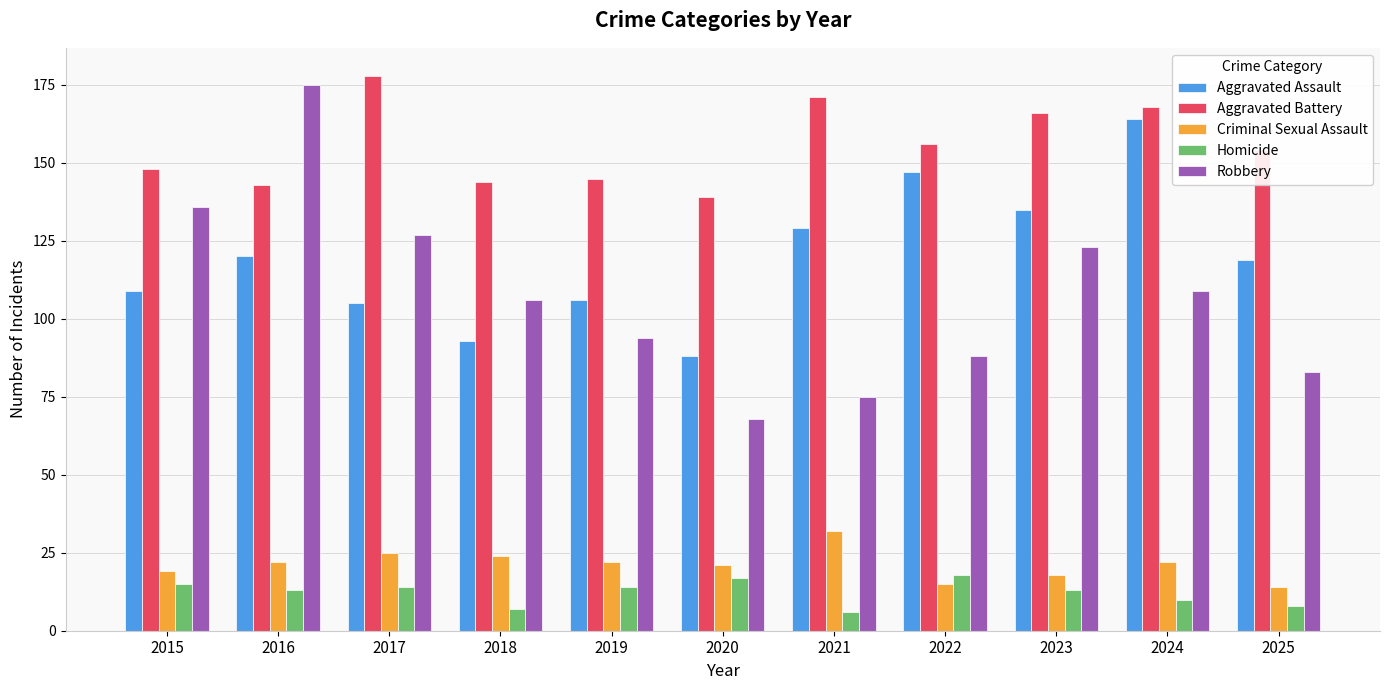

What is the difference between the Criminal Sexual Assault values at 2022 and 2024?

7